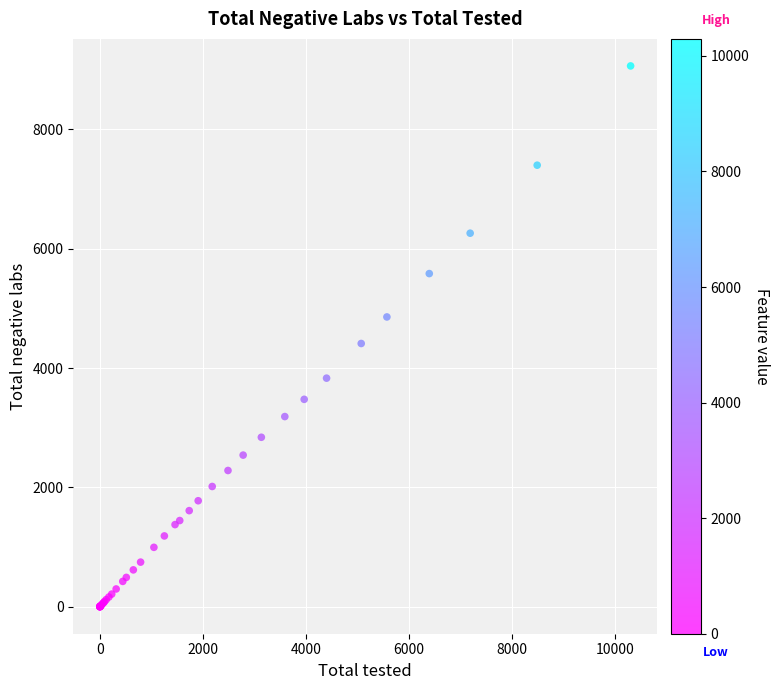

What Y value in the scatter plot is closest to 4532?

4412